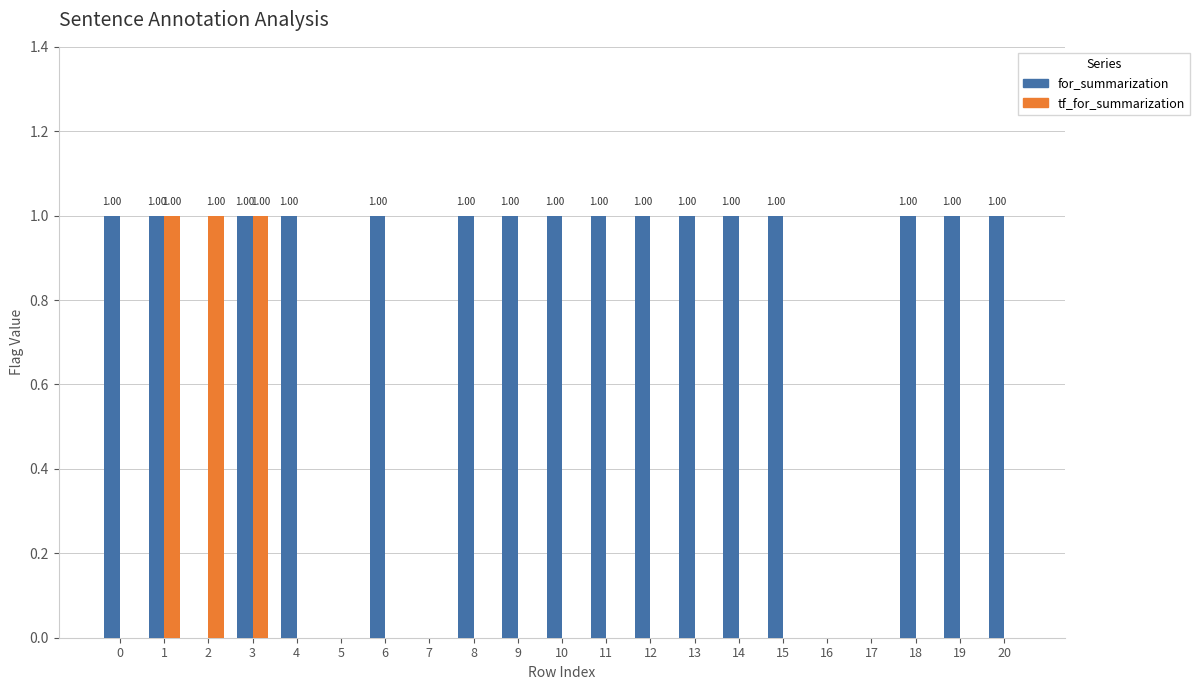

Between 1 and 9, which series saw the biggest shift?

tf_for_summarization